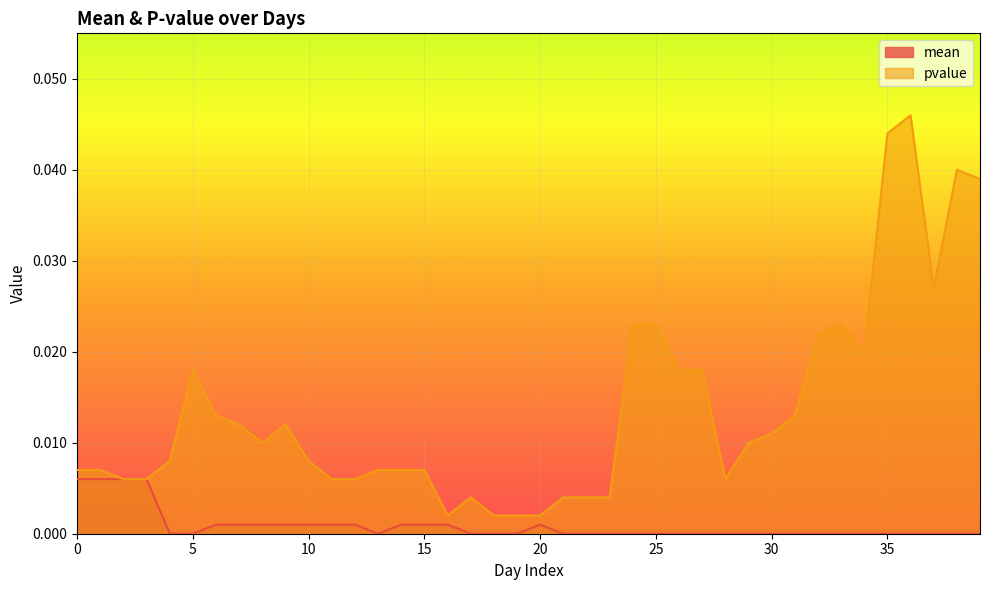

True or false: pvalue has more than 0 interior local peaks.

True